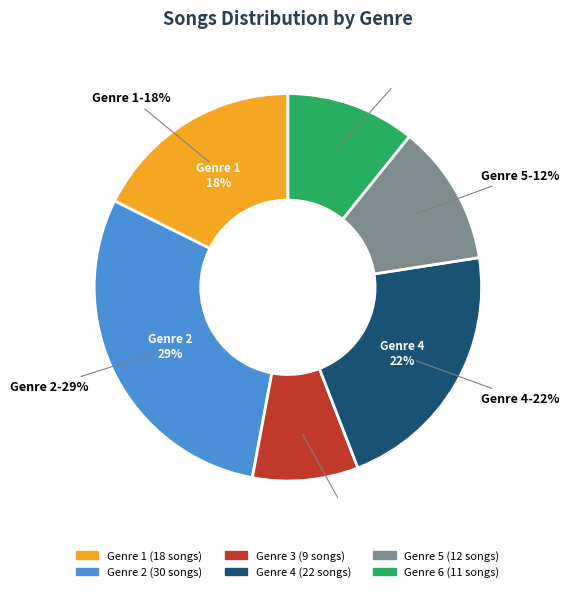

Count the number of slices in the pie.

6